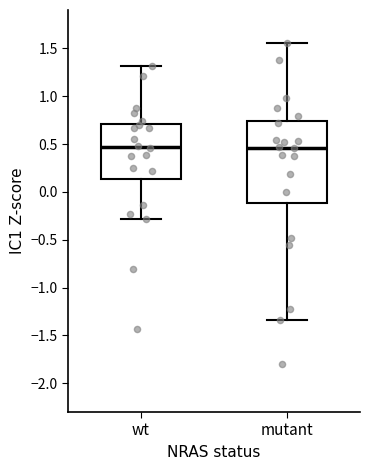

Reading left to right, transcribe this box plot: for each box, give where its median line is, the range the box spans, and where its two whiskers end, as read against the y-axis. The values are not printed on the chart, so give them approximately, as read against the axis.

wt: median 0.45, box 0.15 to 0.70, whiskers -0.30 to 1.30
mutant: median 0.45, box -0.10 to 0.75, whiskers -1.35 to 1.55